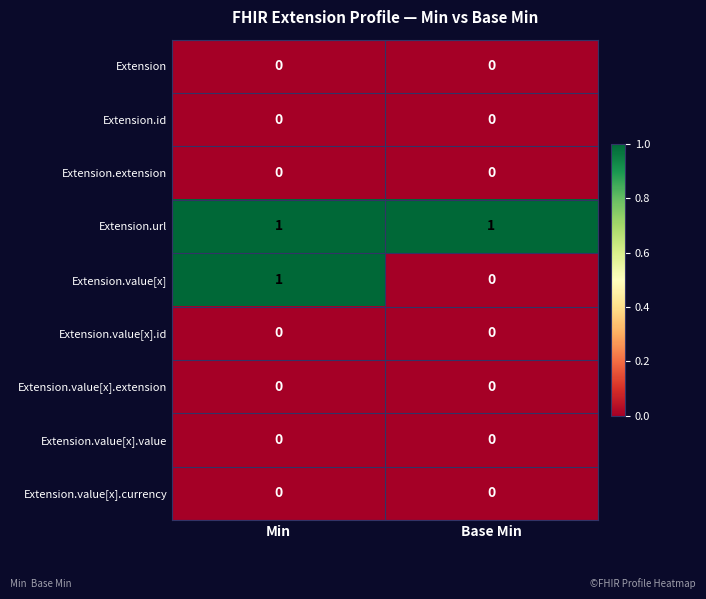

Is it true that Extension.url equals 2 at Base Min?

False